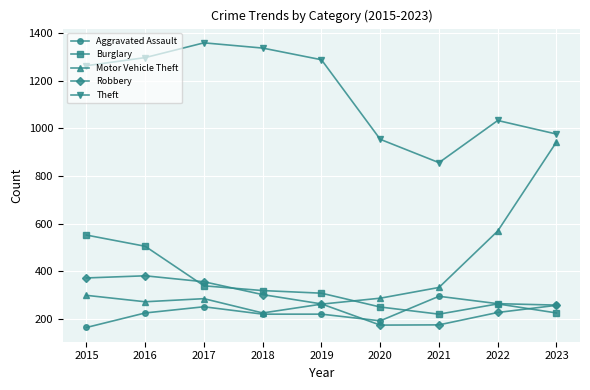

What is the value of the Burglary point at the 7th from the left?

220